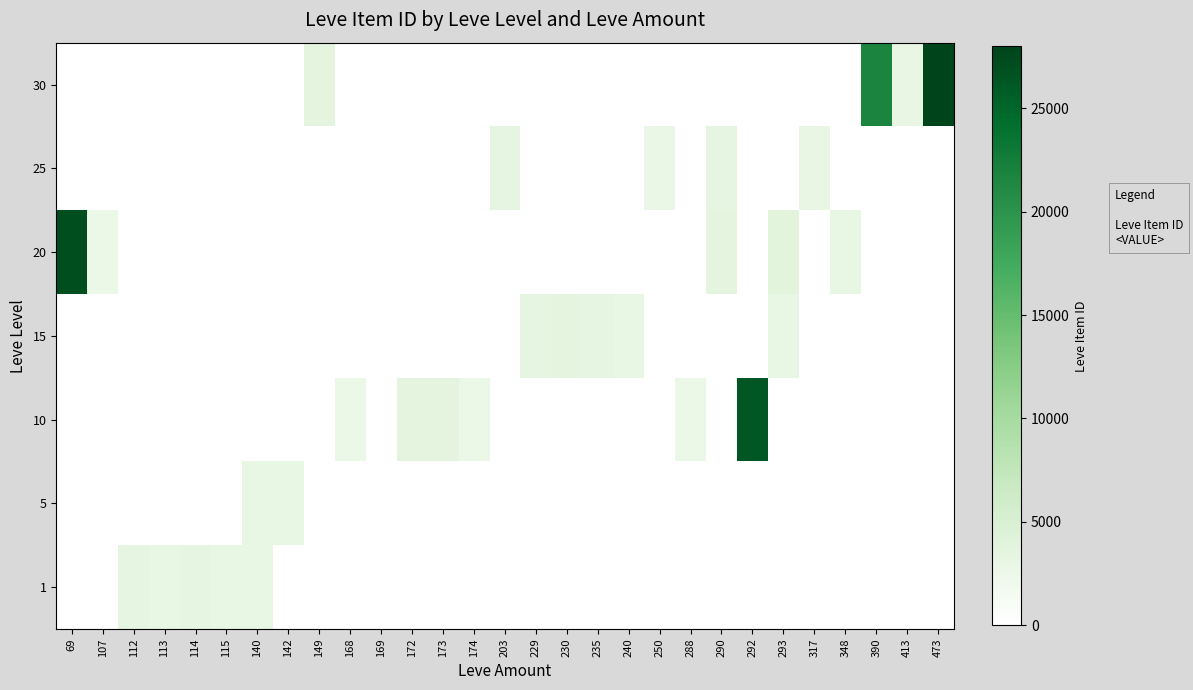

List the series in order of their peak value, lowest first.

5, 1, 25, 15, 10, 20, 30